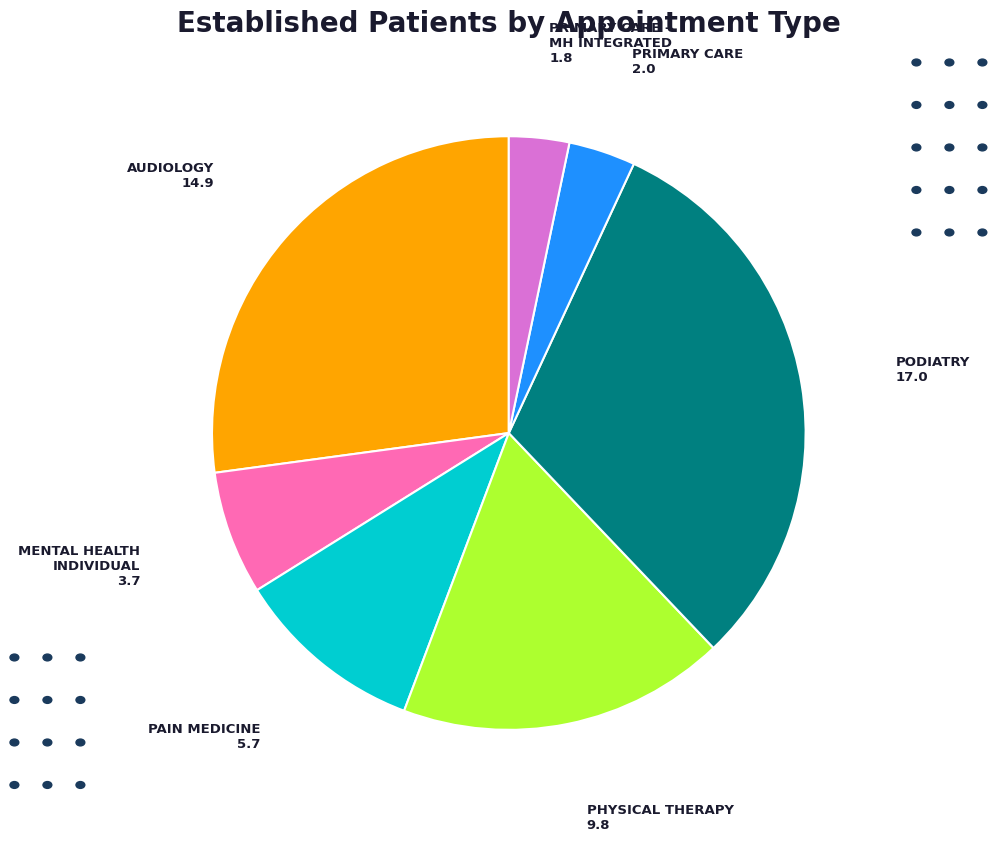

Does any single category account for the majority?

No